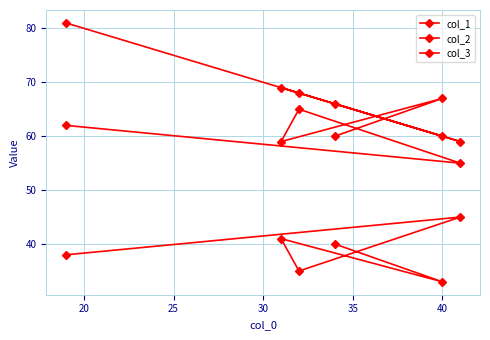

Reading right to left, transcribe all the data shown in this chart.

col_1: 66	60	69	68	59	81
col_2: 60	67	59	65	55	62
col_3: 40	33	41	35	45	38